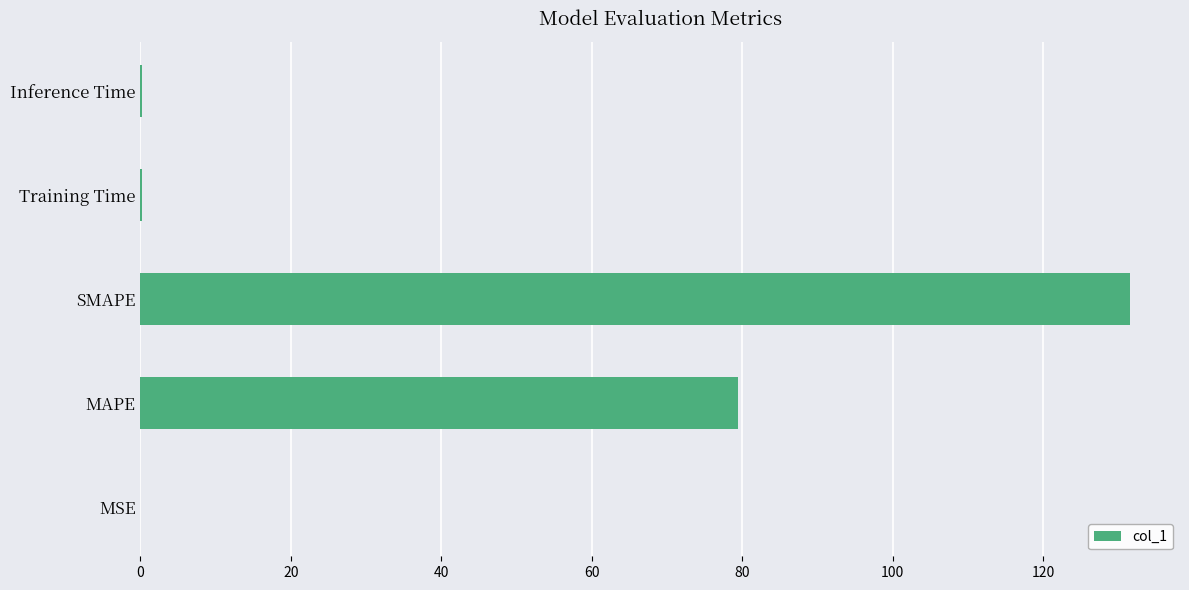

True or false: the data shows 79.4 at MAPE.

True